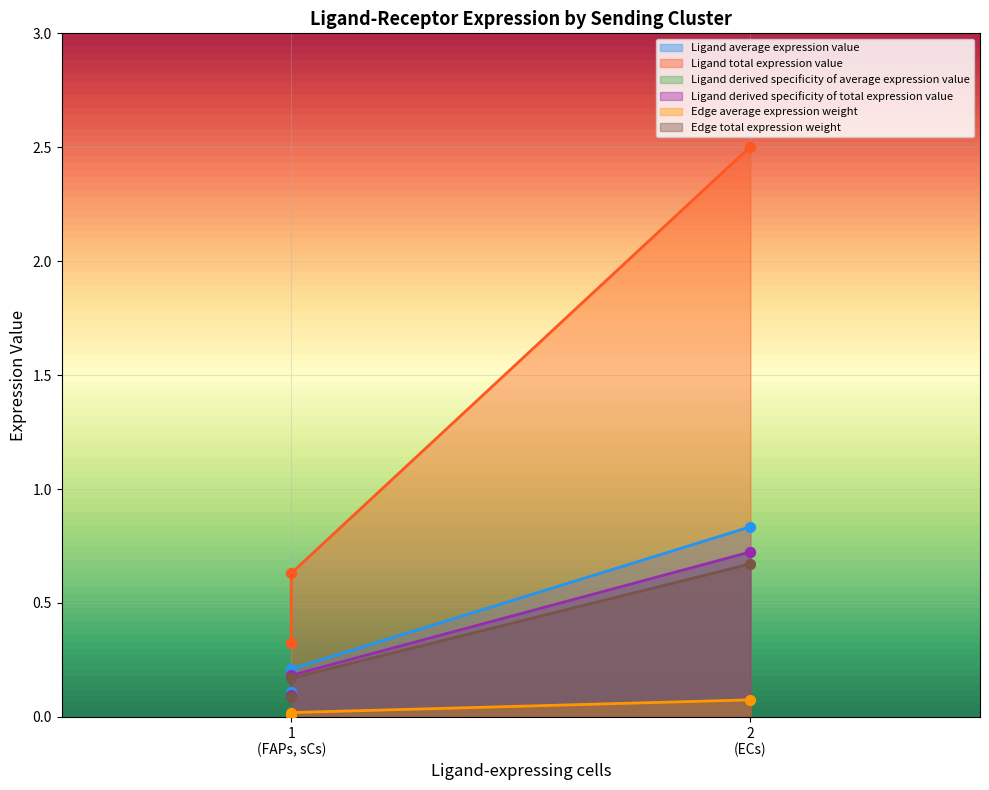

What is the total value across all series at ECs?

5.5